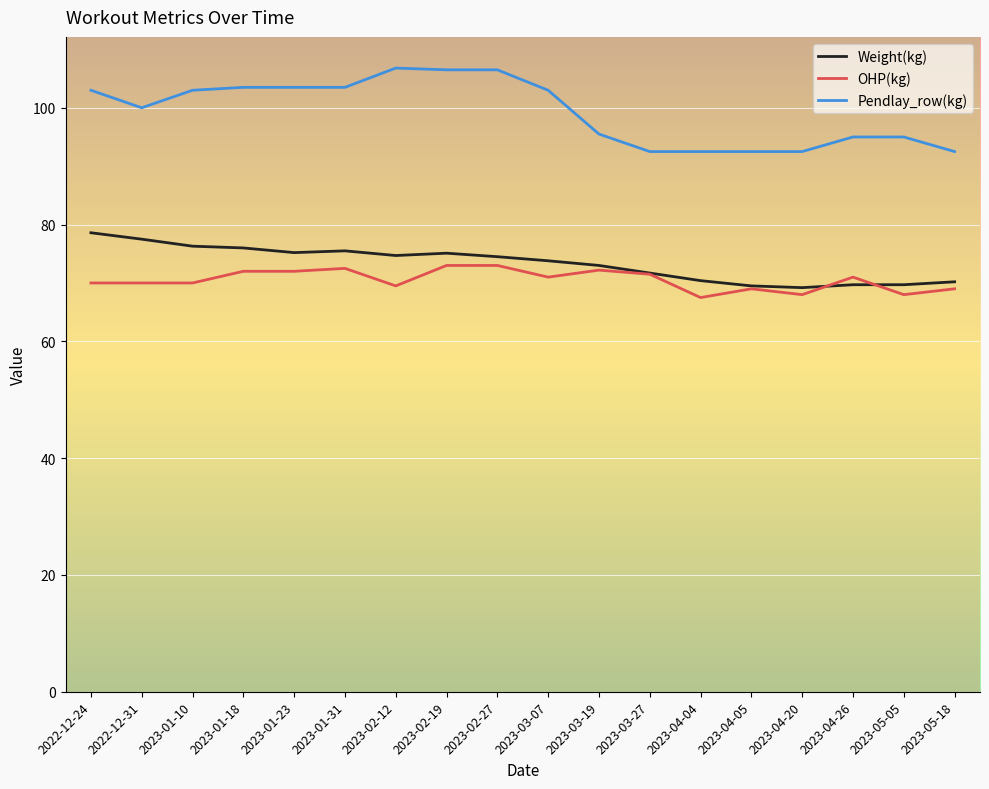

What is the sum of all Weight(kg) values?

1320.6